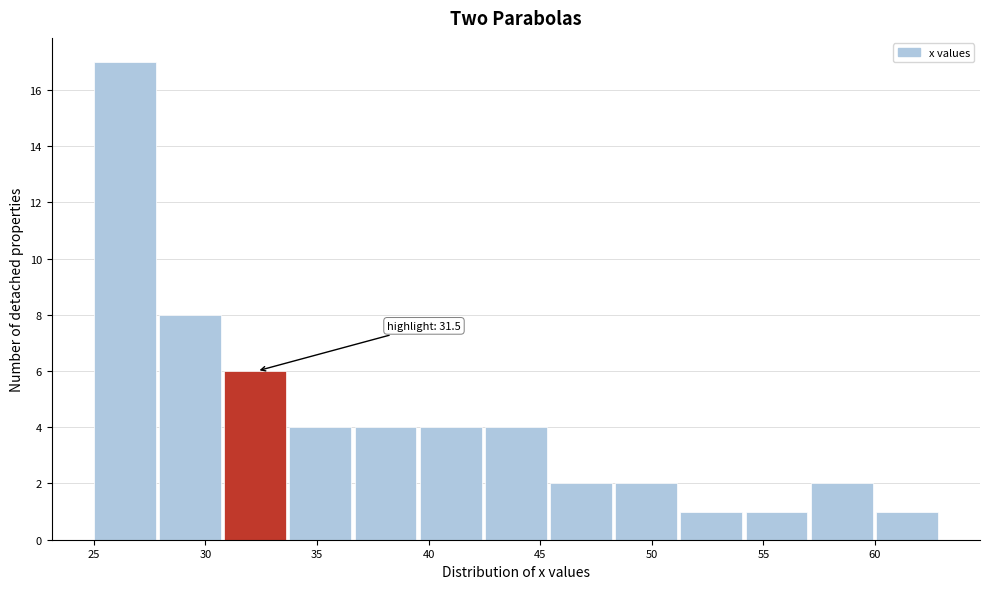

Over which range of the x-axis is the bar tallest?

25.0 to 28.0